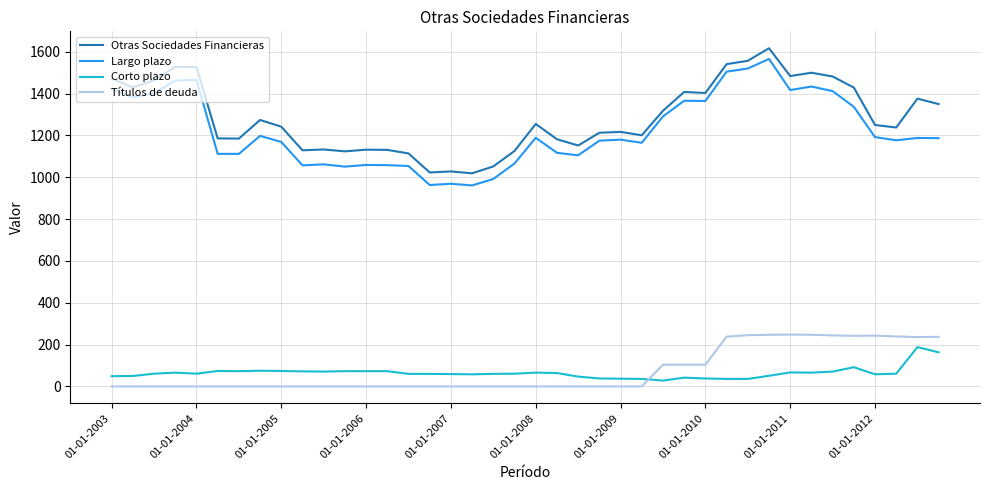

Which series has the widest spread of values?

Largo plazo